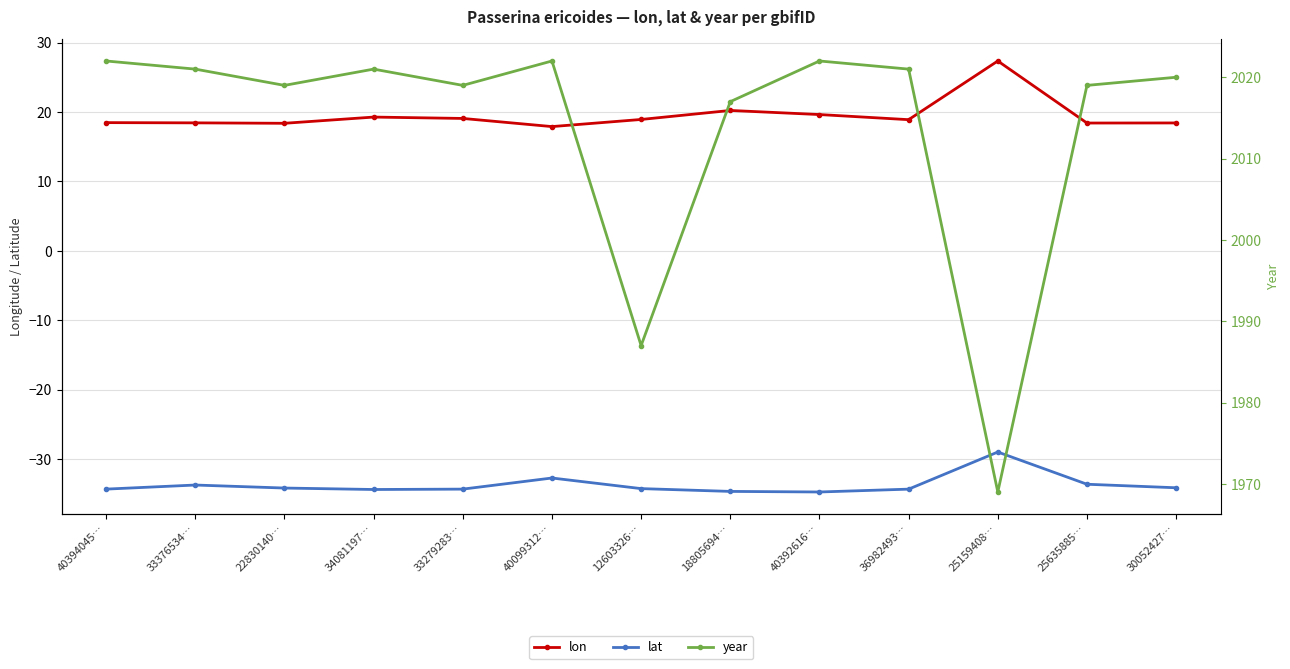

True or false: lon and year intersect in this chart.

False